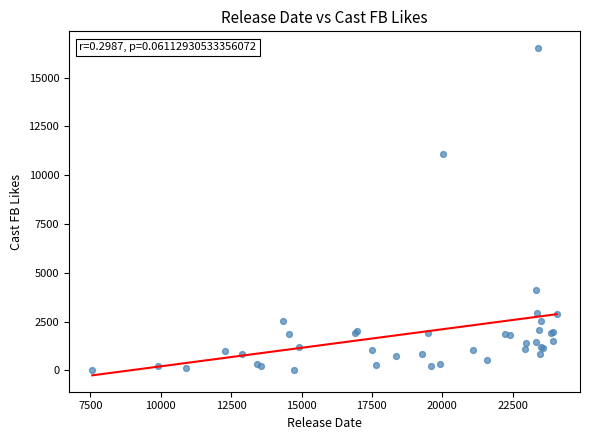

What Y value in the scatter plot is closest to 8269?

11094